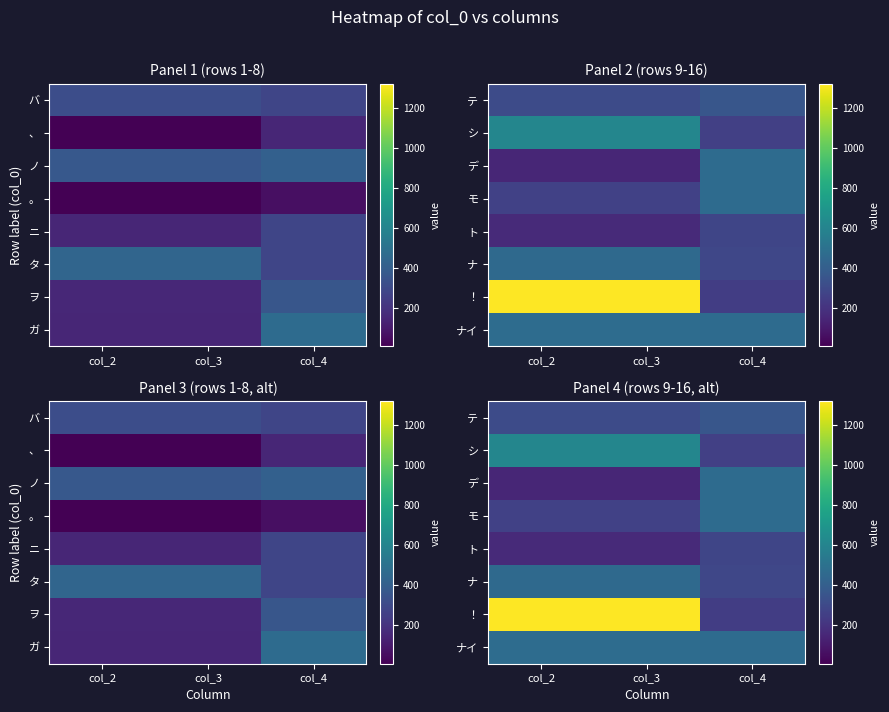

True or false: ！ has a value of 1318 at col_3.

True